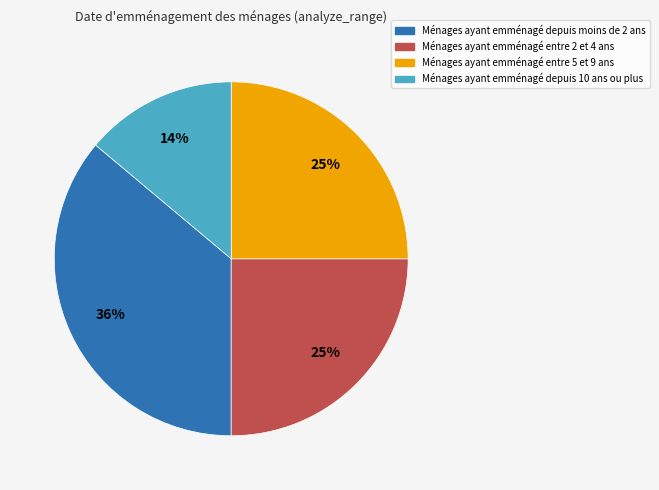

To the nearest percent, what is the difference between the largest and smallest slice percentages?

22%